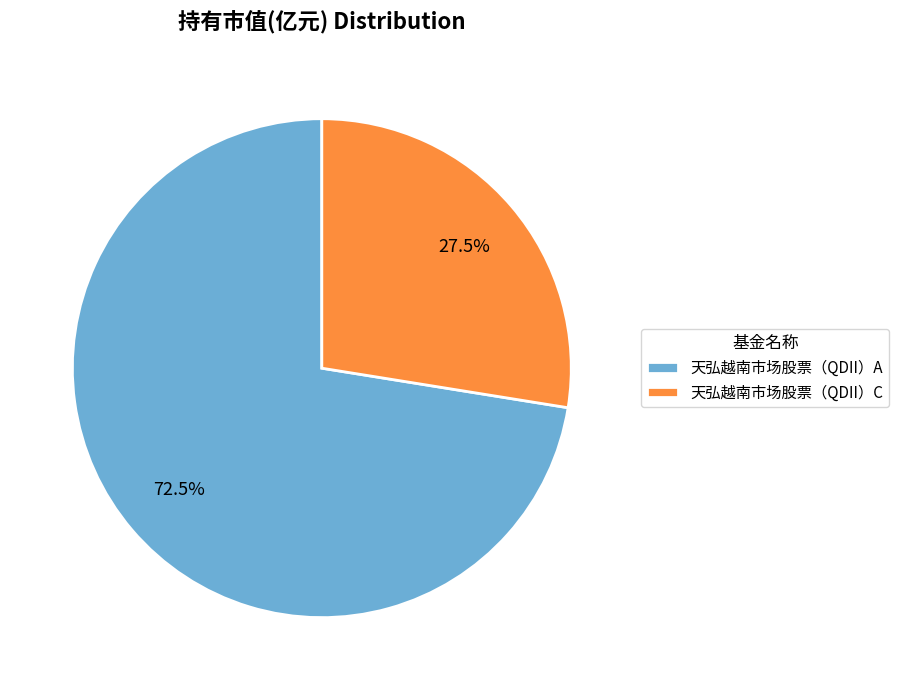

Which has a higher value, 天弘越南市场股票（QDII）A or 天弘越南市场股票（QDII）C?

天弘越南市场股票（QDII）A